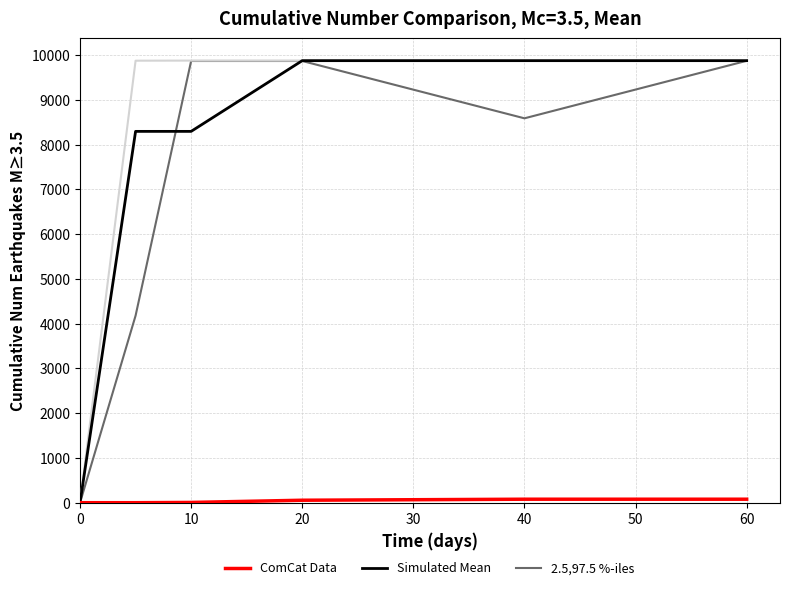

Which series has the largest range (max minus min)?

Simulated Mean